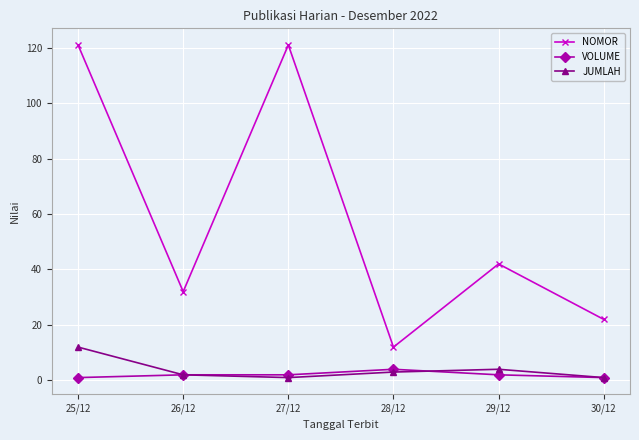

What is the average value of the JUMLAH series?

4